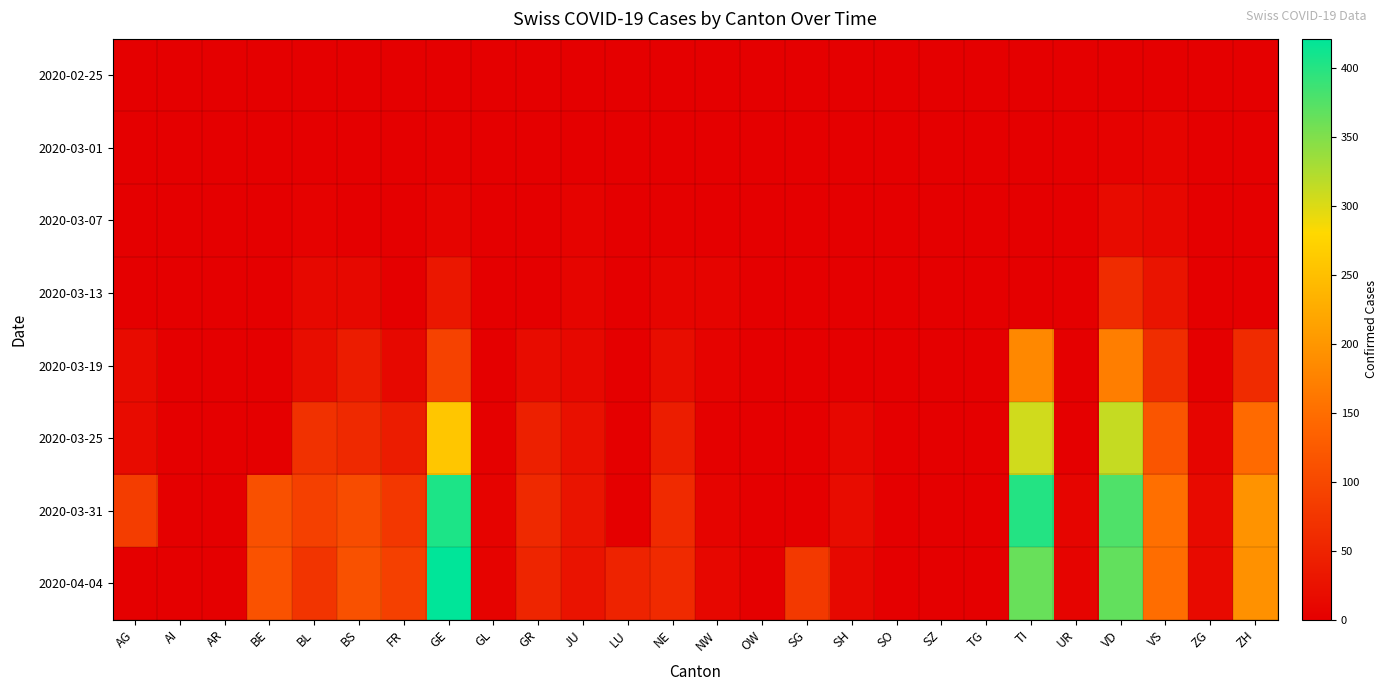

Count the number of data series in this chart.

8